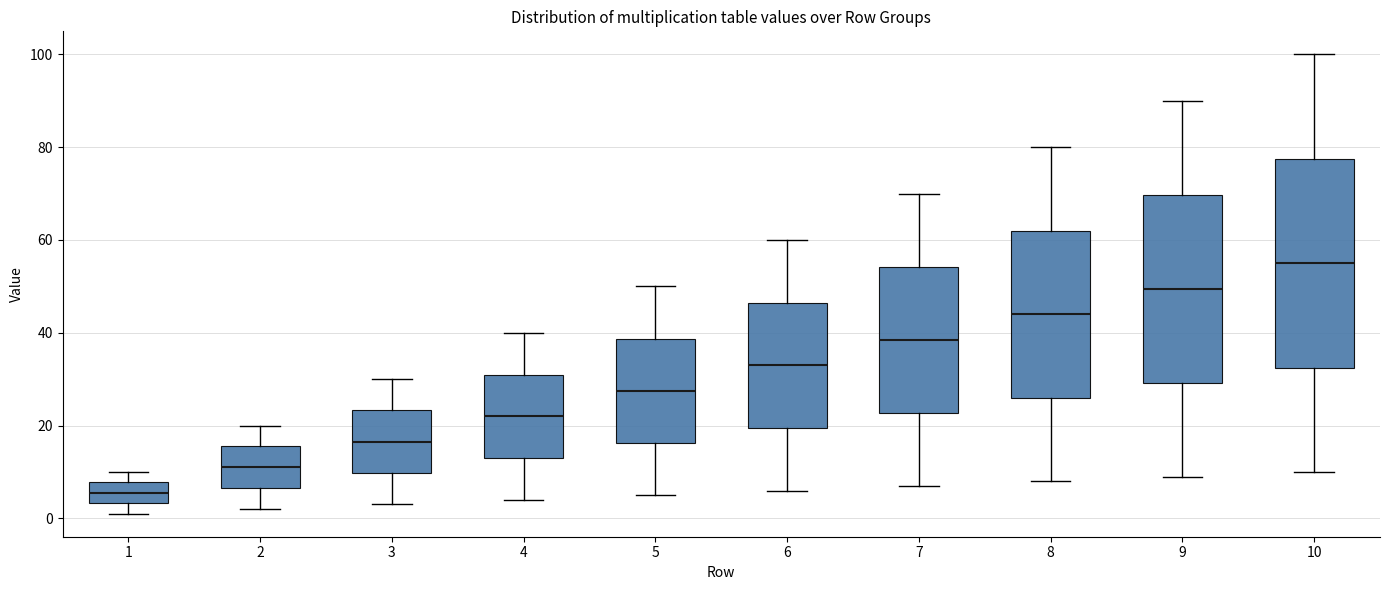

Where does the upper whisker of the box at x = 8 end on the y-axis? The values are not printed on the chart, so give them approximately, as read against the axis.

80